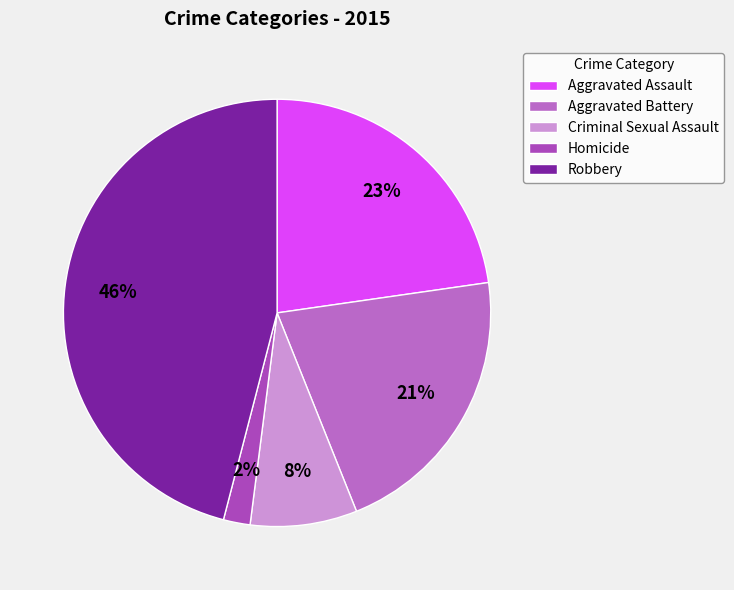

How many slices are in this pie chart?

5